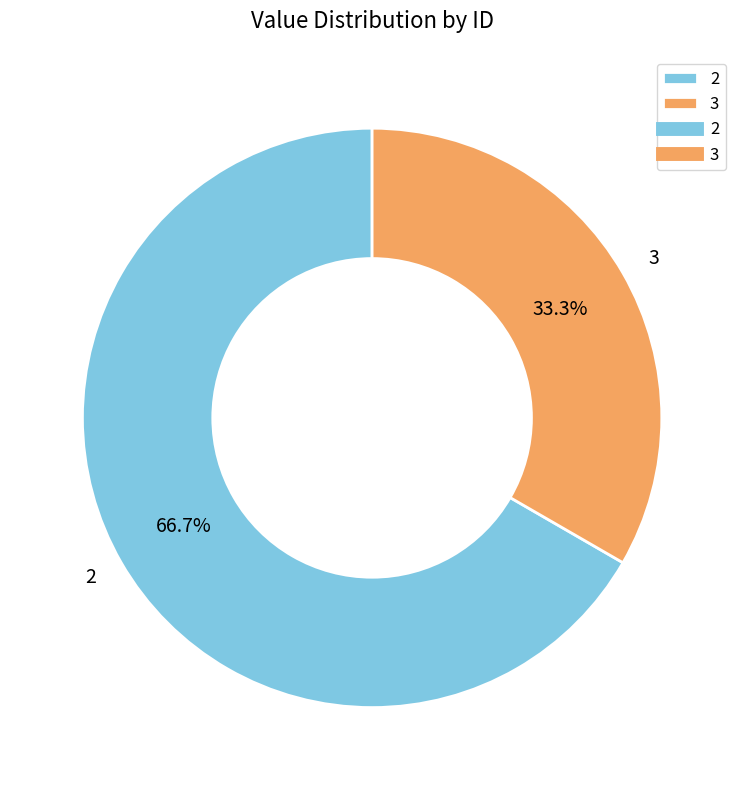

What is the smallest slice in the pie chart?

3